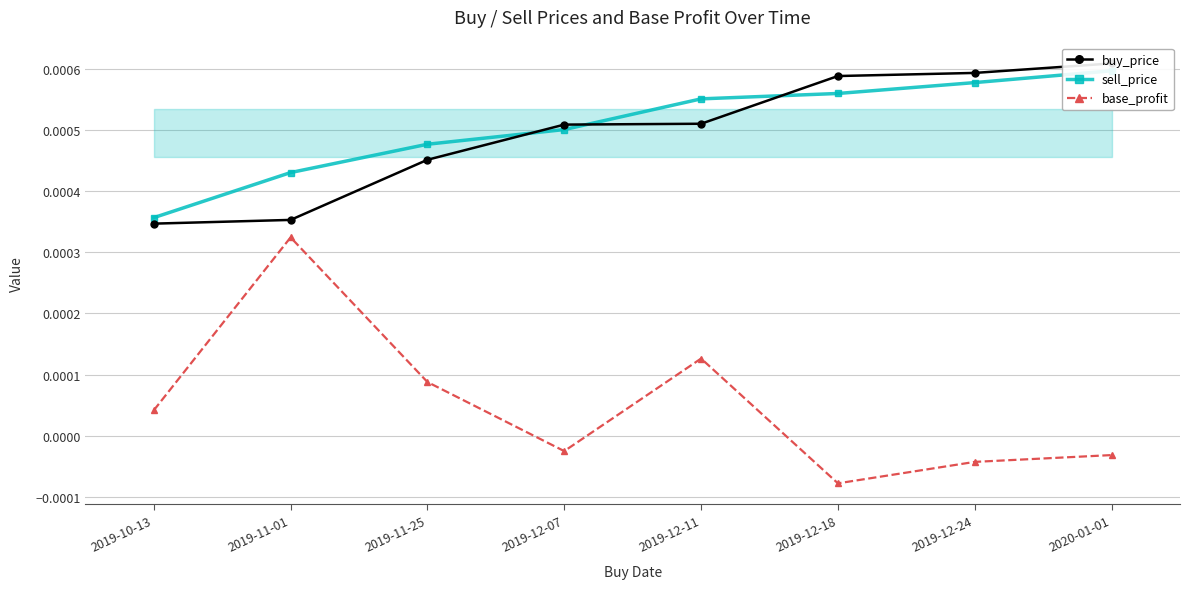

True or false: base_profit and buy_price cross at least once.

False